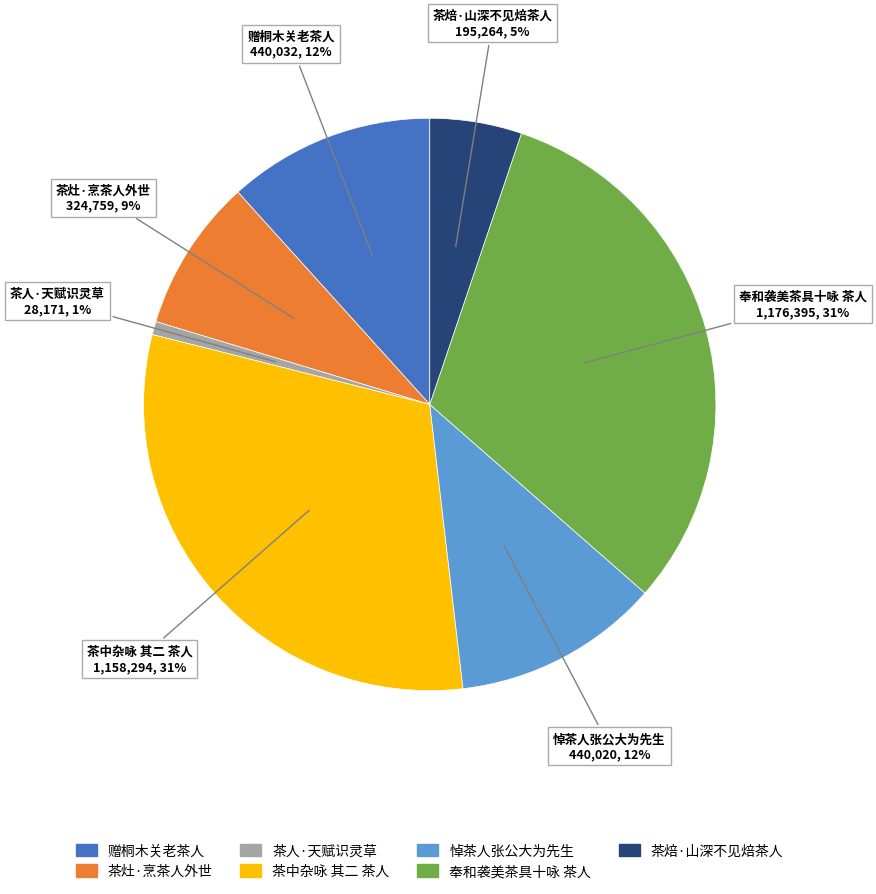

To the nearest percent, what is the average slice percentage?

14%